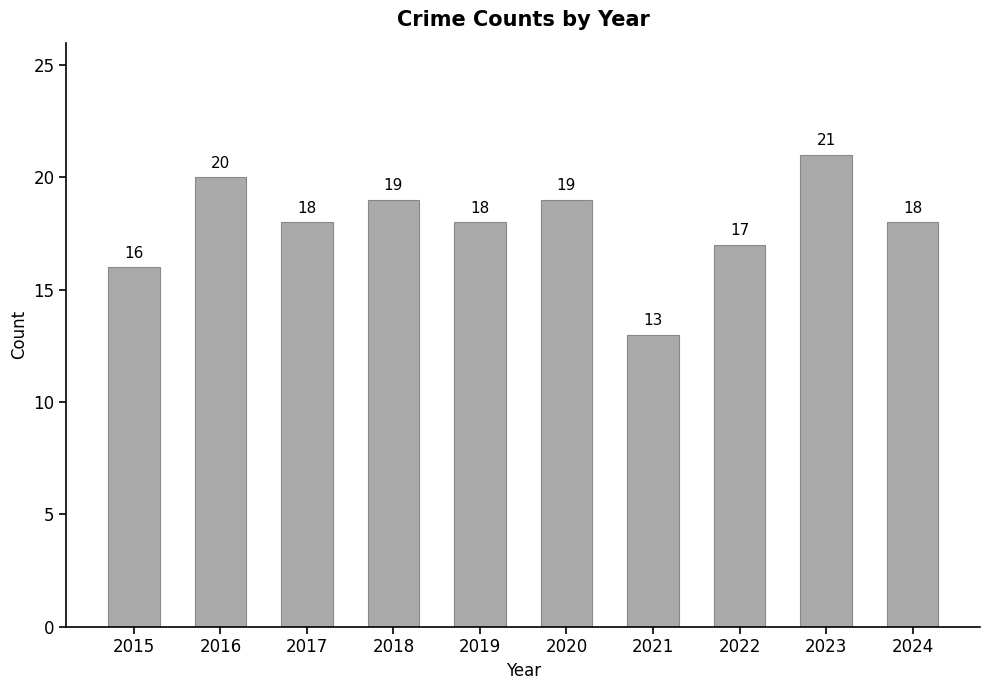

Which category has the highest value across all series?

2023